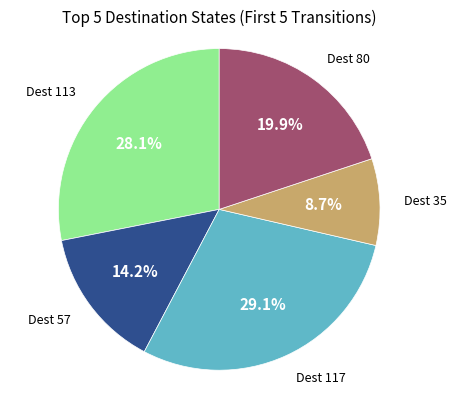

What is the smallest slice in the pie chart?

Dest 35